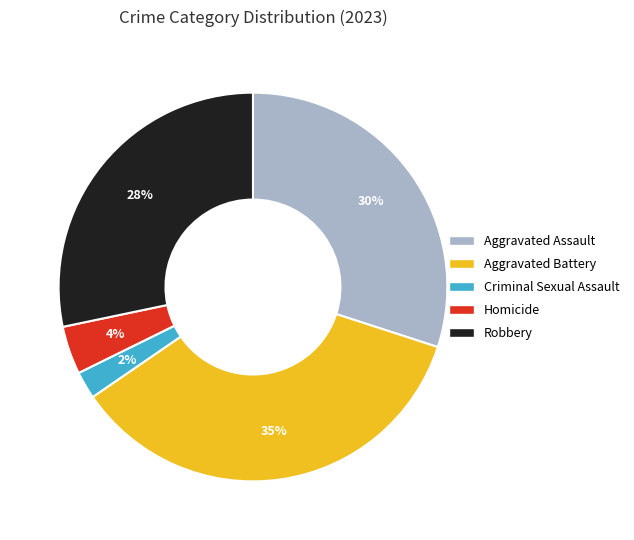

Does Aggravated Battery represent more than half of the total?

No